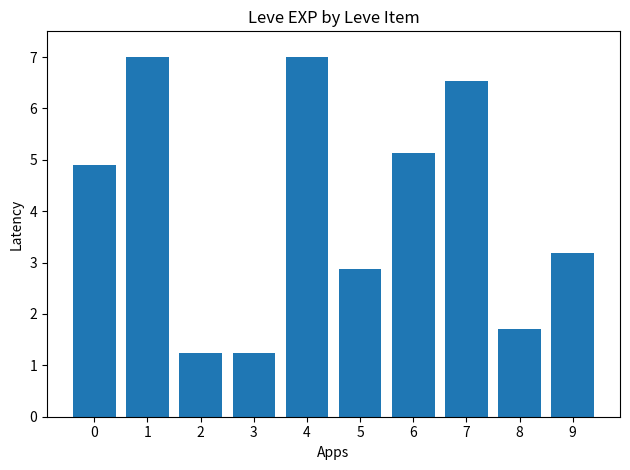

What is the difference between the second highest and minimum values?

5.8